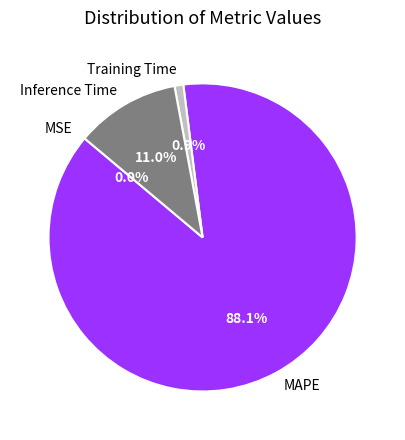

To the nearest percent, what portion does Inference Time represent?

11%